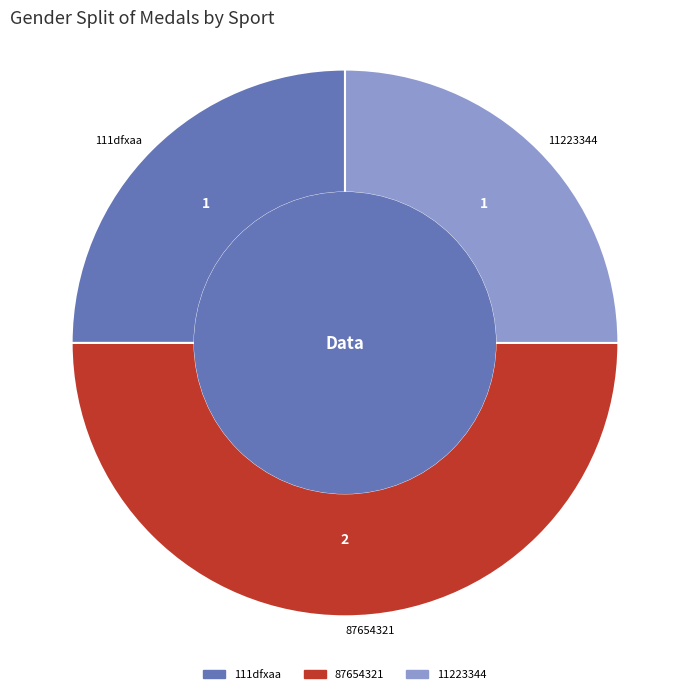

Which slice is the largest?

87654321